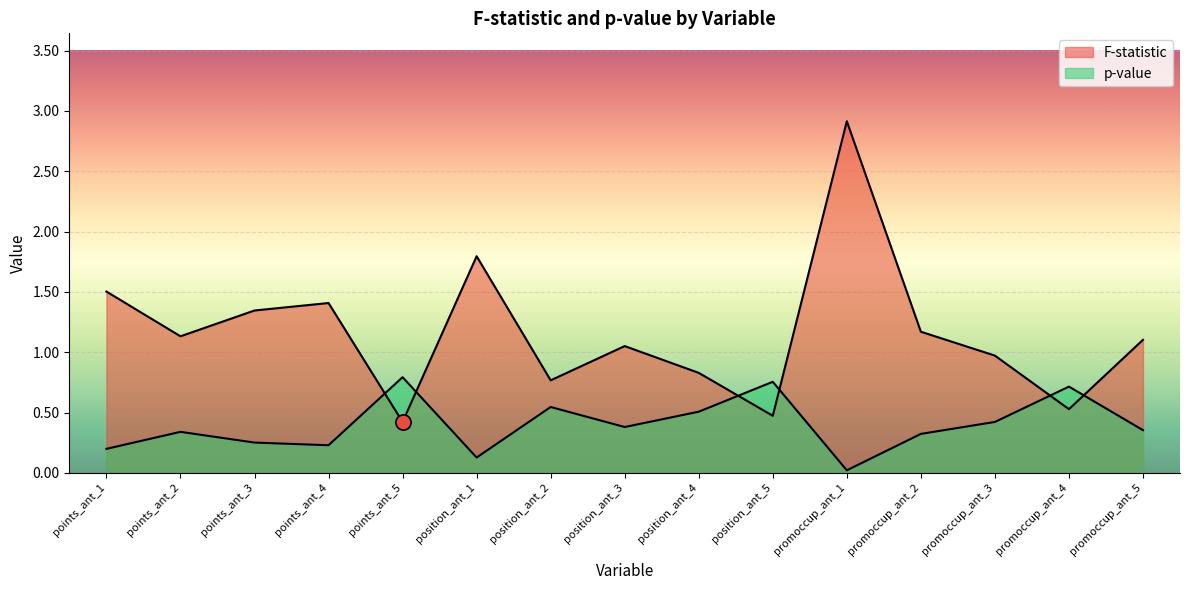

At which category is the sum across all series the highest?

promoccup_ant_1